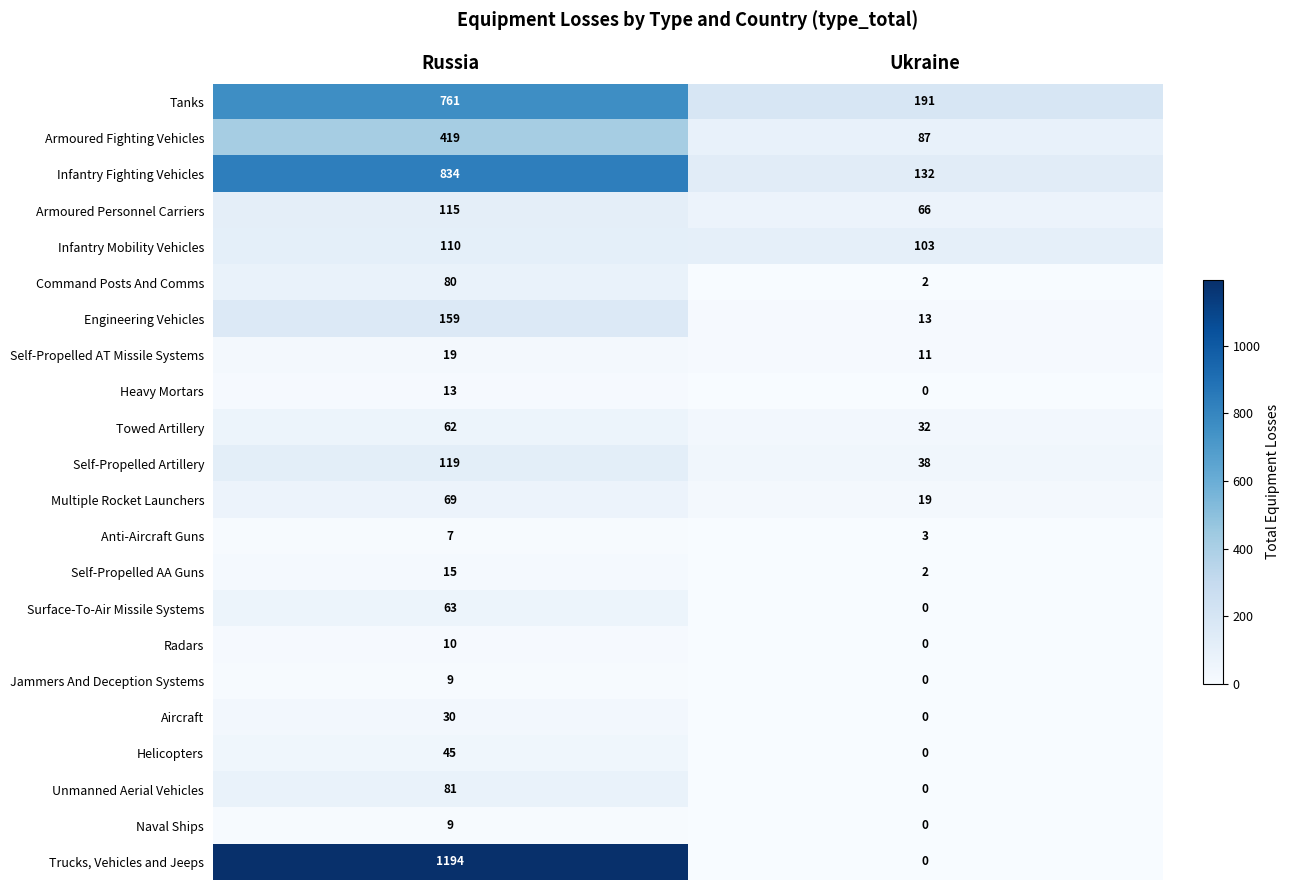

What is the approximate value of Unmanned Aerial Vehicles at Russia, to the nearest 10?

80